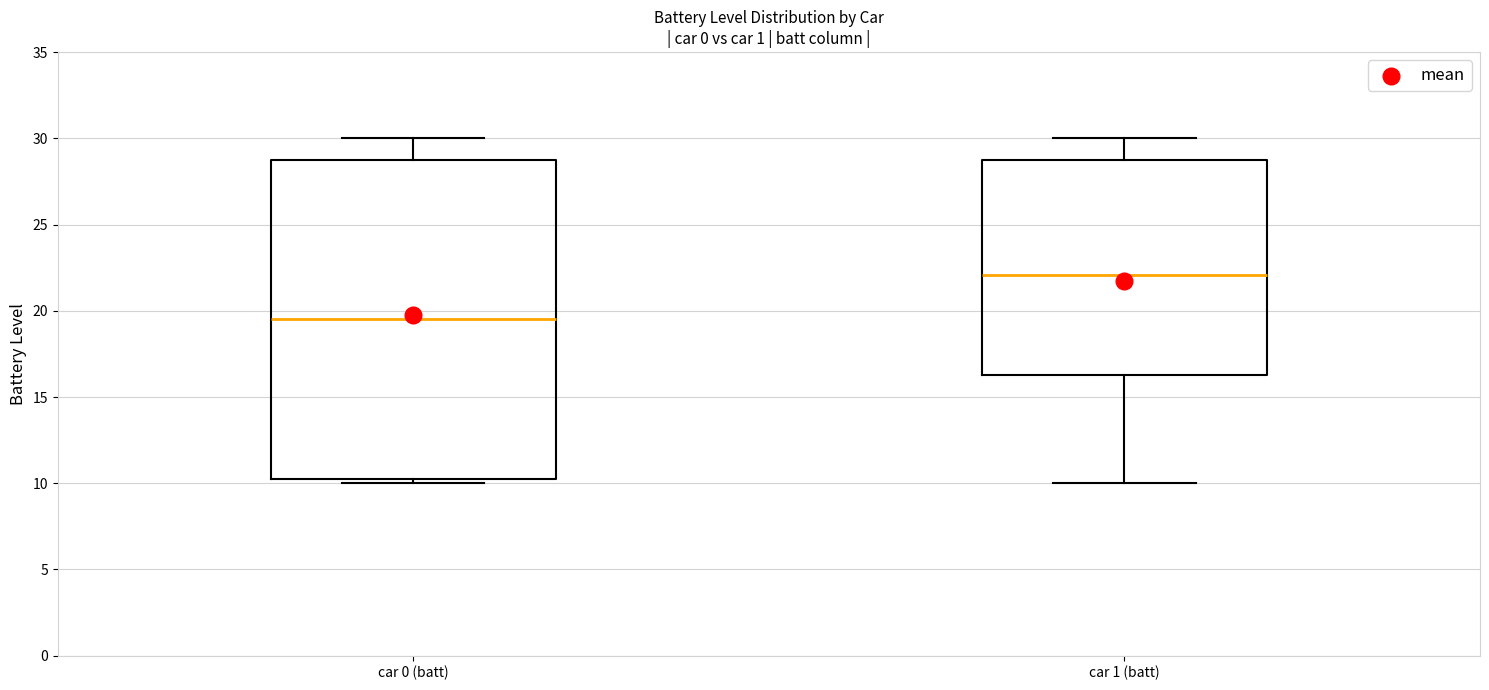

Where does the lower whisker of the box for car 1 (batt) end on the y-axis? The values are not printed on the chart, so give them approximately, as read against the axis.

10.0